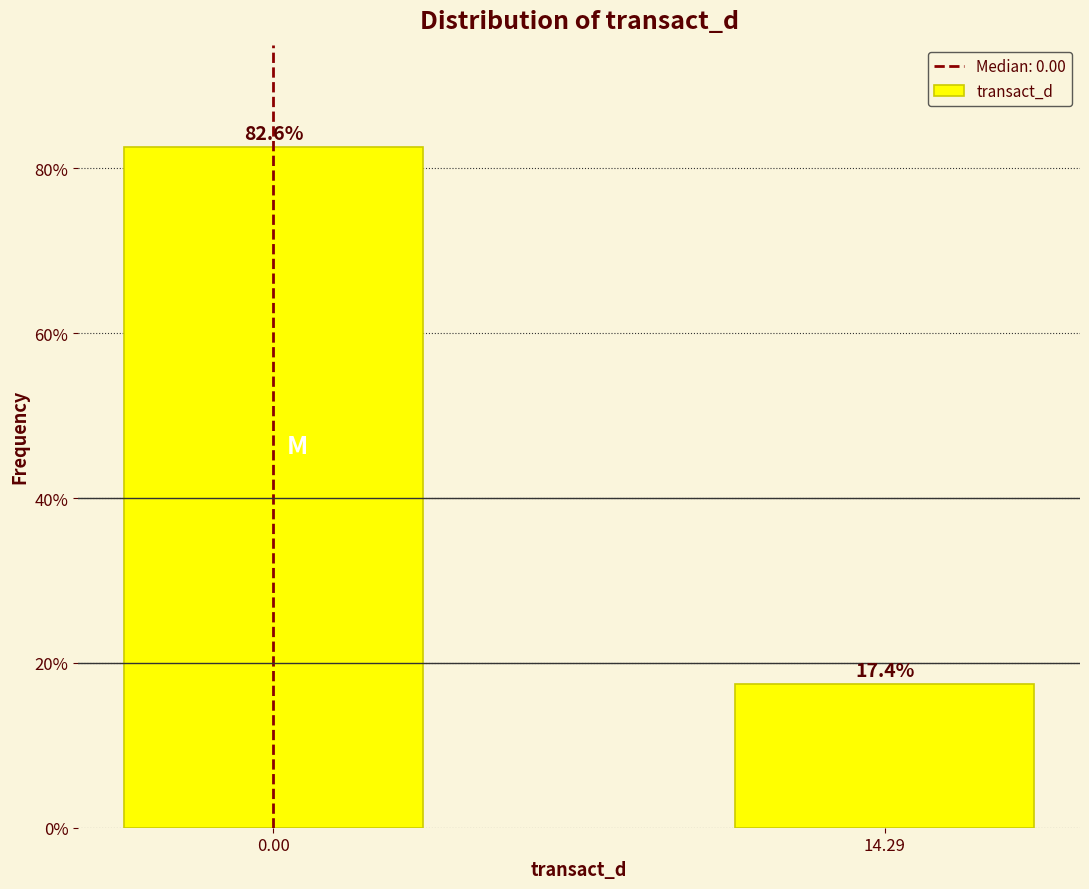

Reading left to right, what are all the values shown in this chart?

0.00=82.6	14.29=17.4